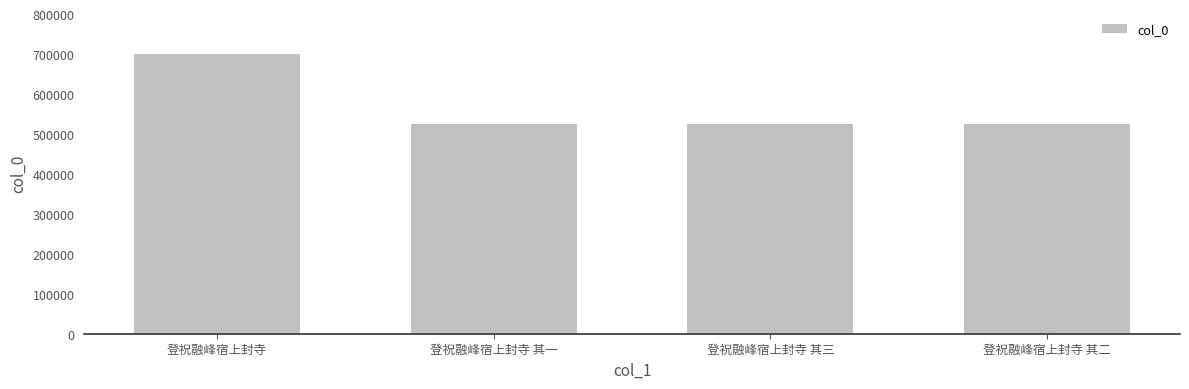

What is the value of the 2nd bar from the left?

525367